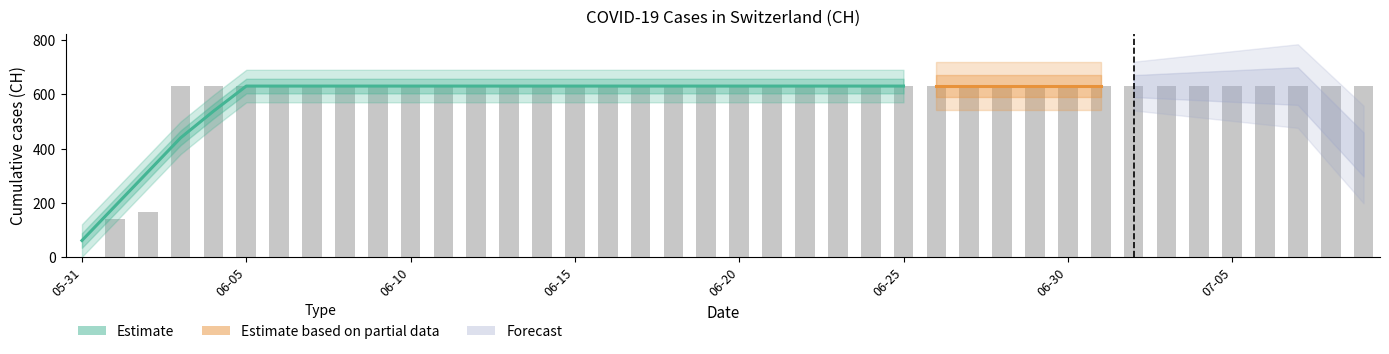

What is the approximate value at 2020-06-04?

631